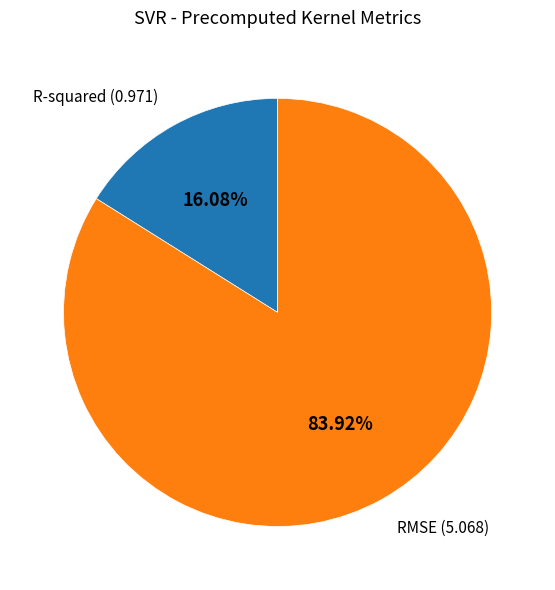

Between RMSE and R-squared, which is larger?

RMSE